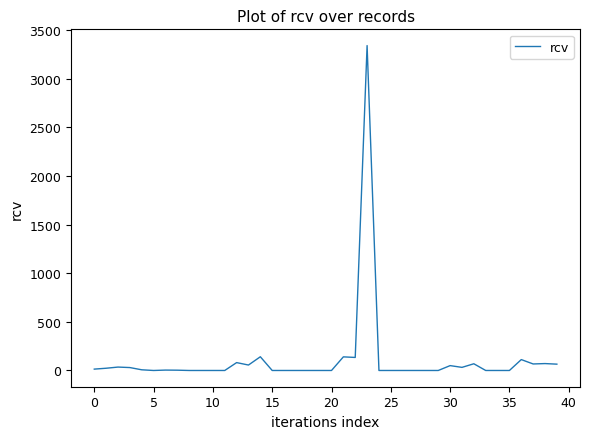

What is the difference between the maximum and minimum values?

3341